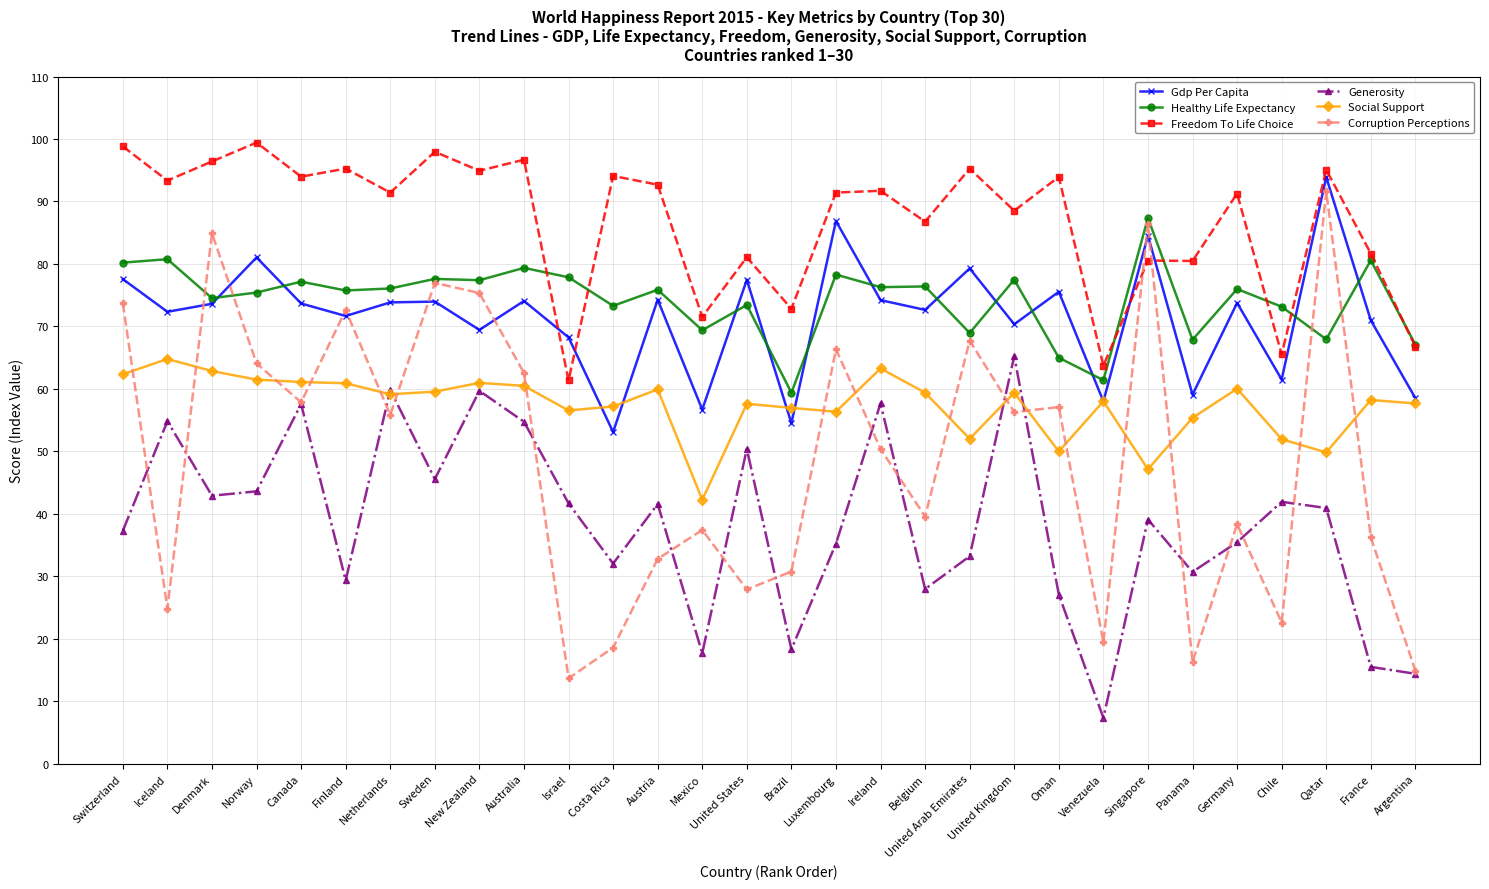

What is the label of the 26th point from the left?

Germany